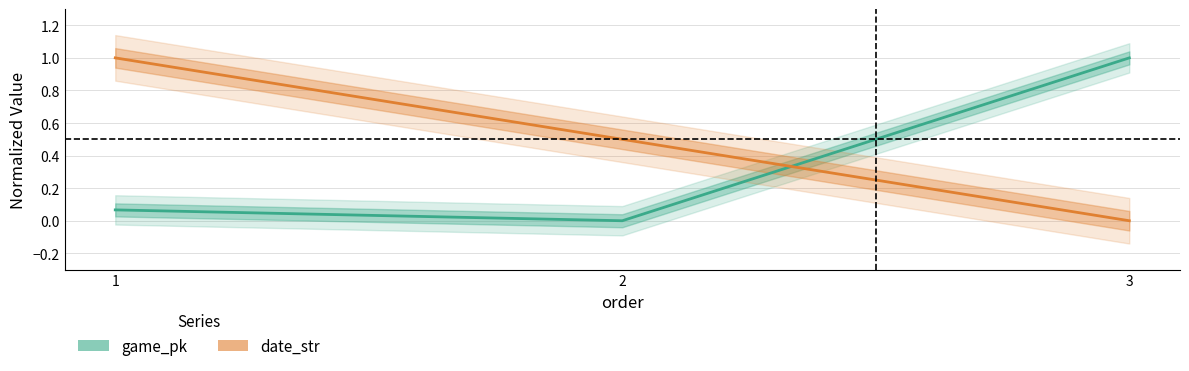

Reading right to left, what are all the values shown in this chart?

game_pk: 3=1.0	2=0.0	1=0.1
date_str: 3=0.0	2=0.5	1=1.0